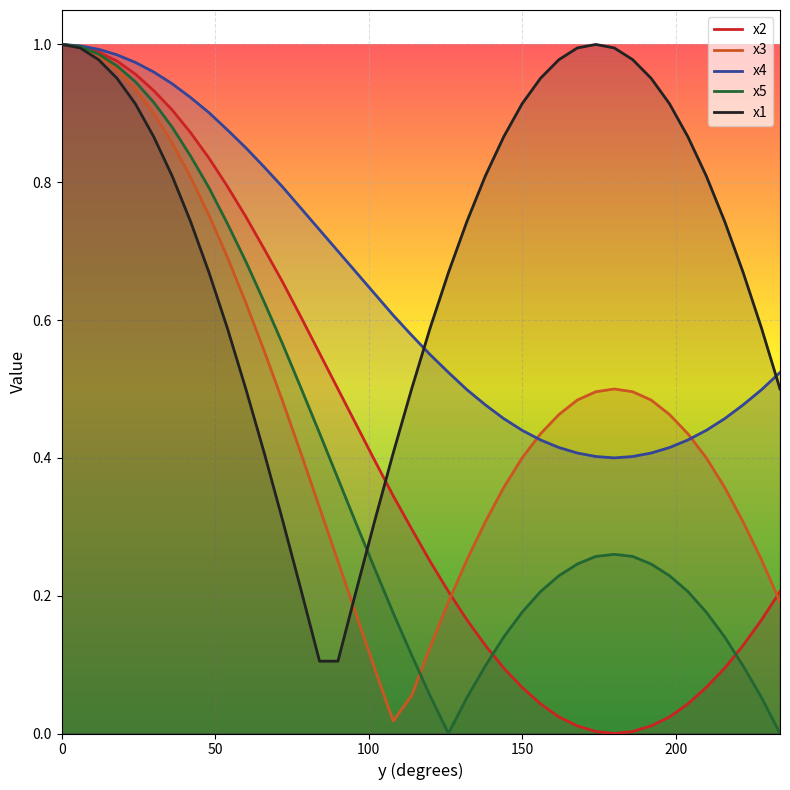

Reading left to right, transcribe all the data shown in this chart.

x2: 1.0	1.0	1.0	1.0	1.0	0.9	0.9	0.9	0.8	0.8	0.8	0.7	0.7	0.6	0.6	0.5	0.4	0.4	0.3	0.3	0.2	0.2	0.2	0.1	0.1	0.1	0.0	0.0	0.0	0.0	0.0	0.0	0.0	0.0	0.0	0.1	0.1	0.1	0.2	0.2
x3: 1.0	1.0	1.0	1.0	0.9	0.9	0.9	0.8	0.8	0.7	0.6	0.6	0.5	0.4	0.3	0.2	0.2	0.1	0.0	0.1	0.1	0.2	0.3	0.3	0.4	0.4	0.4	0.5	0.5	0.5	0.5	0.5	0.5	0.5	0.4	0.4	0.4	0.3	0.3	0.2
x4: 1.0	1.0	1.0	1.0	1.0	1.0	0.9	0.9	0.9	0.9	0.8	0.8	0.8	0.8	0.7	0.7	0.7	0.6	0.6	0.6	0.6	0.5	0.5	0.5	0.5	0.4	0.4	0.4	0.4	0.4	0.4	0.4	0.4	0.4	0.4	0.4	0.5	0.5	0.5	0.5
x5: 1.0	1.0	1.0	1.0	0.9	0.9	0.9	0.8	0.8	0.7	0.7	0.6	0.6	0.5	0.4	0.4	0.3	0.2	0.2	0.1	0.1	0.0	0.1	0.1	0.1	0.2	0.2	0.2	0.2	0.3	0.3	0.3	0.2	0.2	0.2	0.2	0.1	0.1	0.1	0.0
x1: 1.0	1.0	1.0	1.0	0.9	0.9	0.8	0.7	0.7	0.6	0.5	0.4	0.3	0.2	0.1	0.1	0.2	0.3	0.4	0.5	0.6	0.7	0.7	0.8	0.9	0.9	1.0	1.0	1.0	1.0	1.0	1.0	1.0	0.9	0.9	0.8	0.7	0.7	0.6	0.5